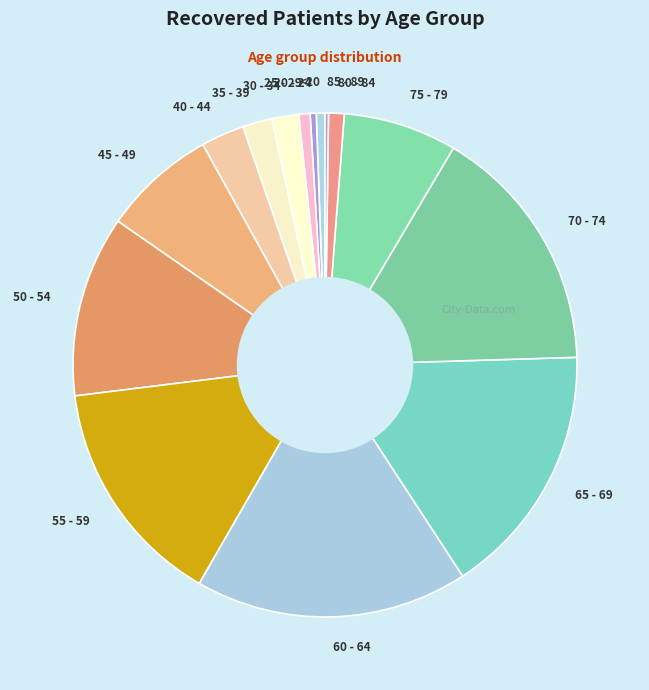

What is the ratio of the value at 50 - 54 to the value at 60 - 64?

0.7